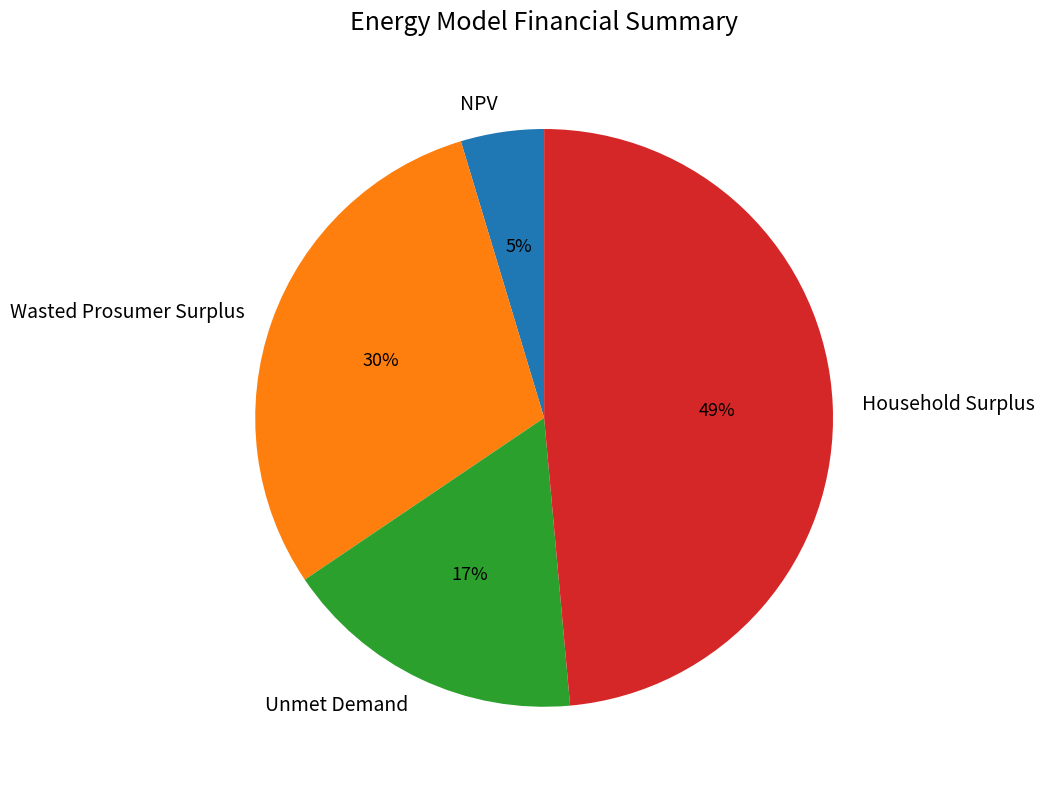

How many segments does this pie chart have?

4